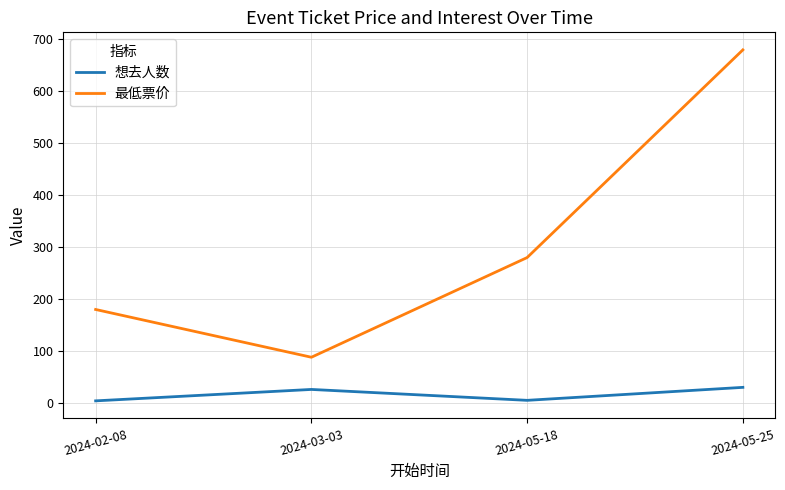

Which label corresponds to the largest value in the chart?

2024-05-25